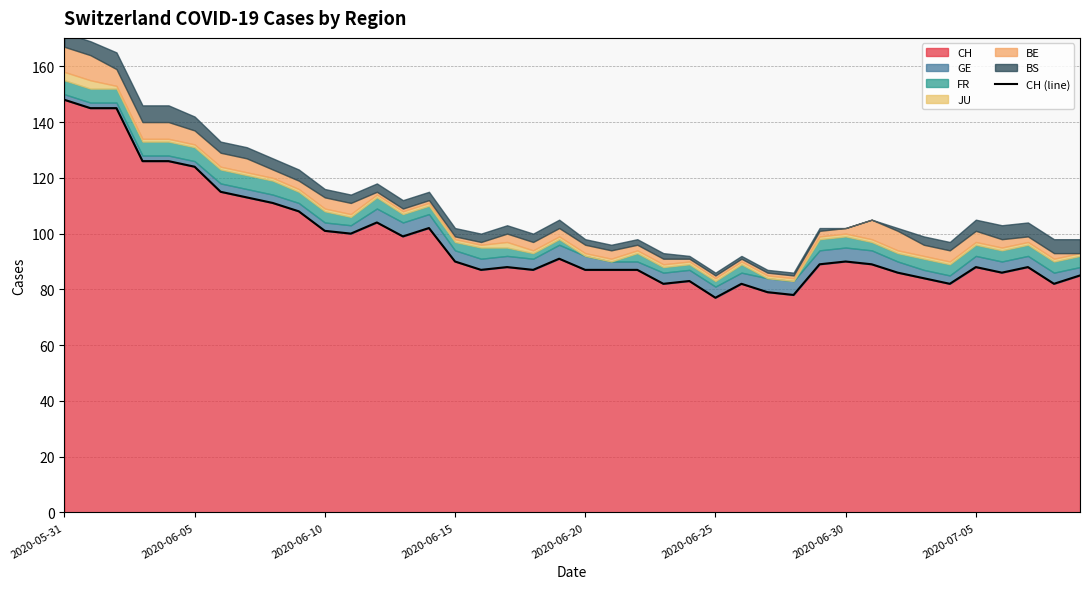

How many interior local peaks (higher than both neighbors) does the data have?

9